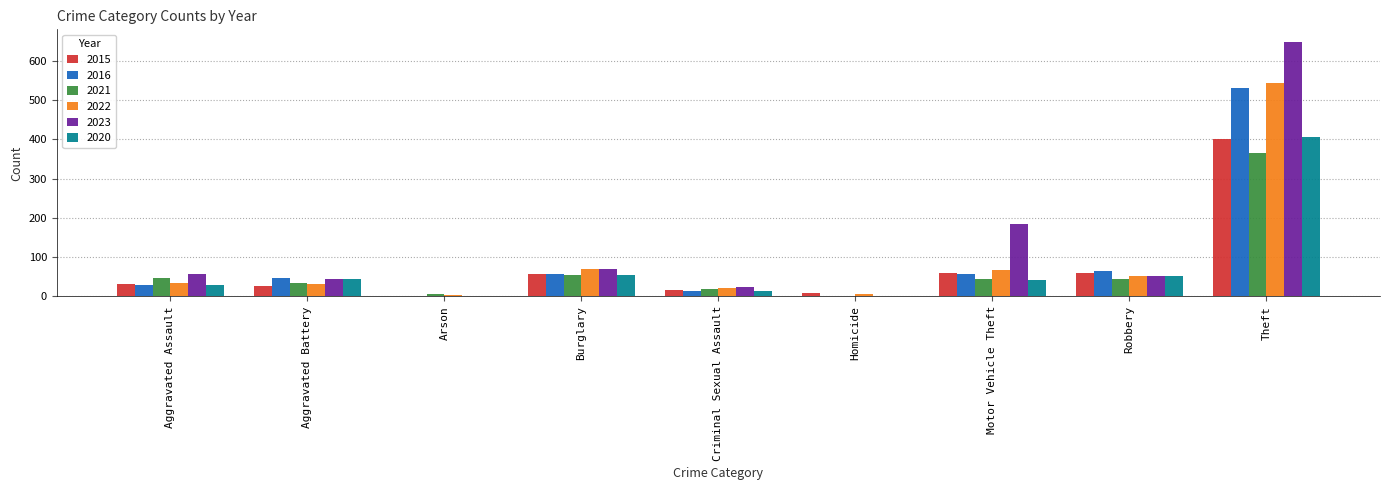

What is the sum of all 2016 values?

801